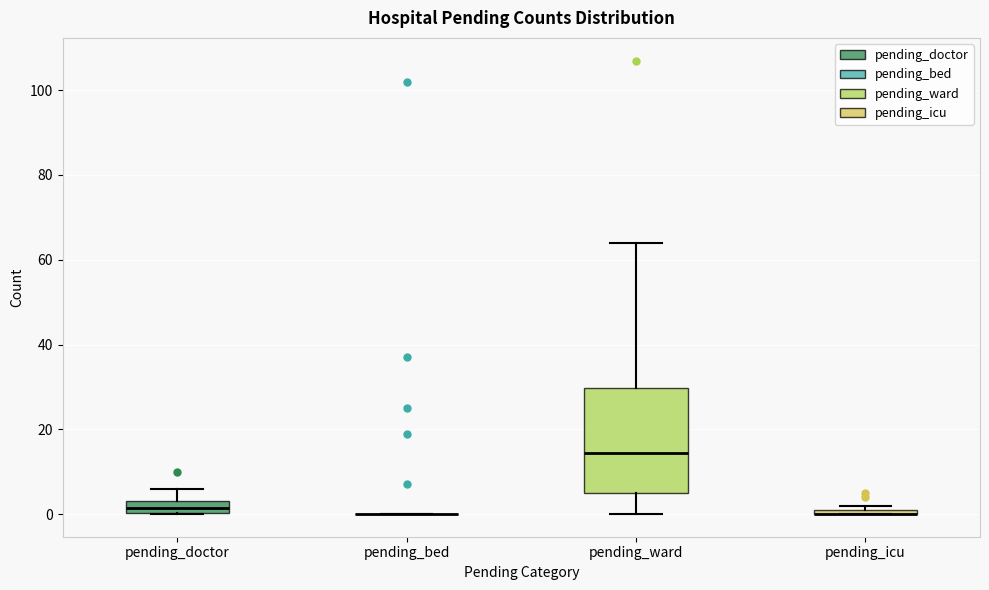

Comparing the boxes themselves (not the whiskers), which one is the tallest?

pending_ward